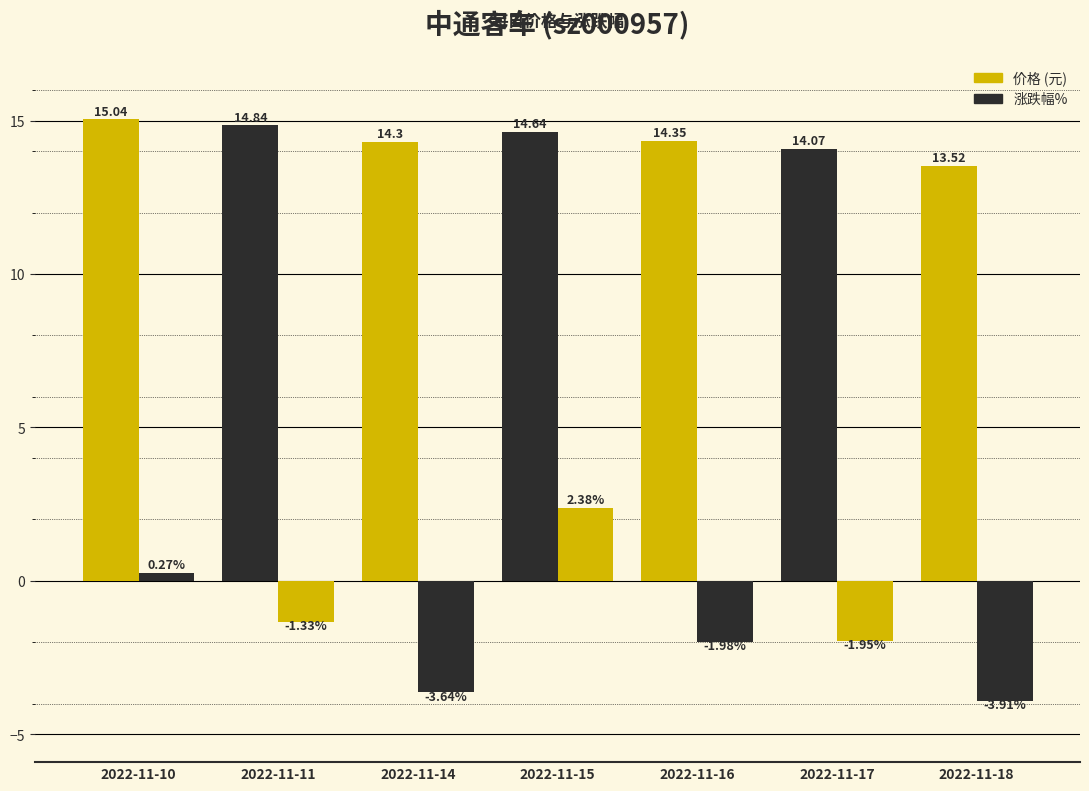

How many bars are there in each group?

2